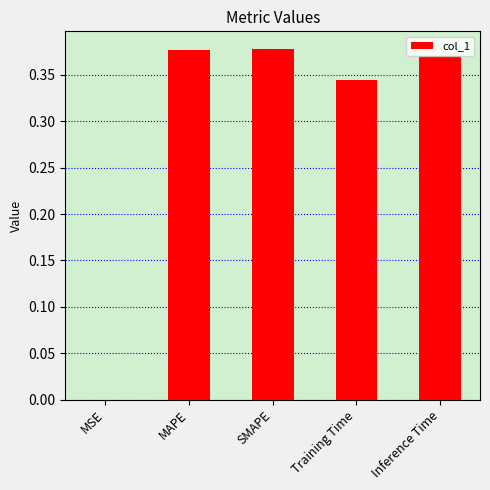

What is the sum of all values?

1.5